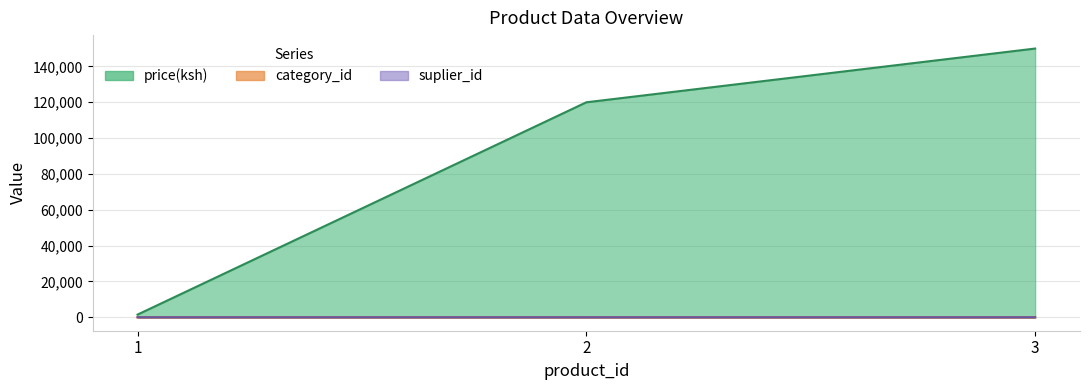

At 2, list the series in order from smallest to largest.

category_id, suplier_id, price(ksh)